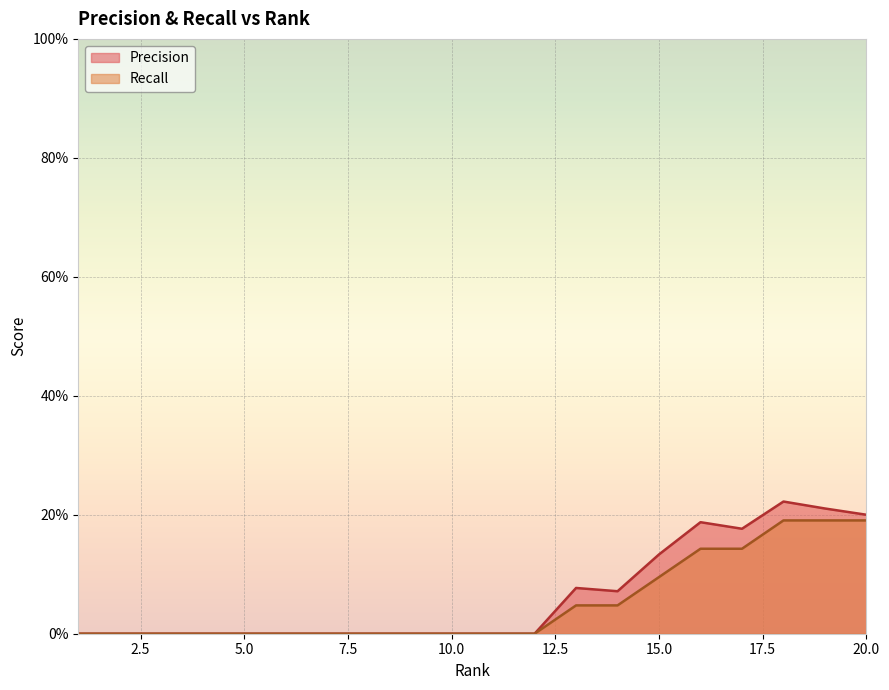

Reading right to left, transcribe all the data shown in this chart.

Precision: 0.2	0.2	0.2	0.2	0.2	0.1	0.1	0.1	0.0	0.0	0.0	0.0	0.0	0.0	0.0	0.0	0.0	0.0	0.0	0.0
Recall: 0.2	0.2	0.2	0.1	0.1	0.1	0.0	0.0	0.0	0.0	0.0	0.0	0.0	0.0	0.0	0.0	0.0	0.0	0.0	0.0